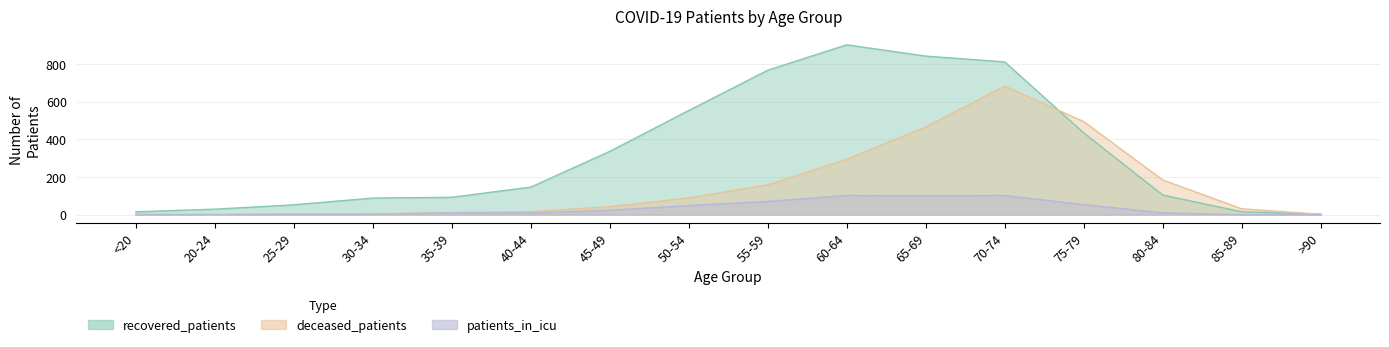

The value of deceased_patients at <20 is 2. True or false?

True